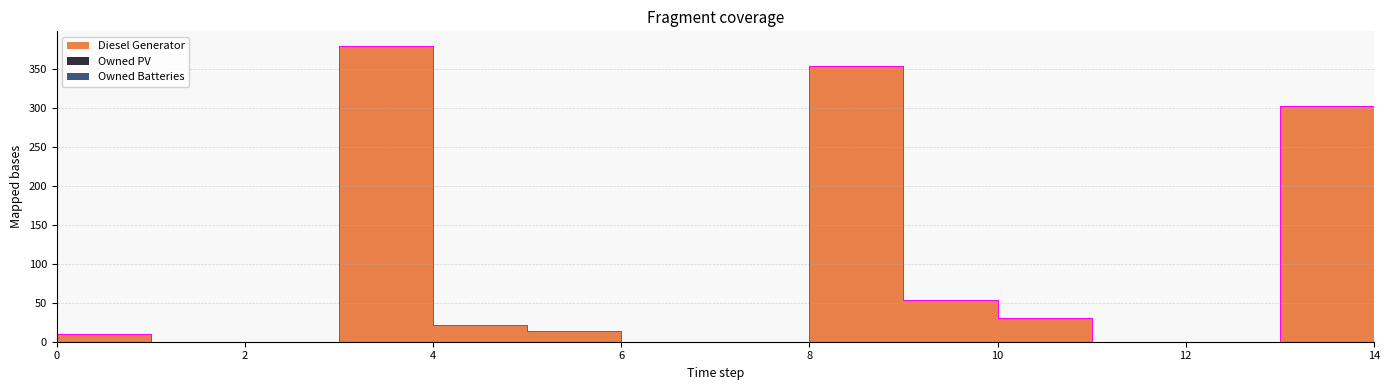

How many lines are shown in the chart?

3